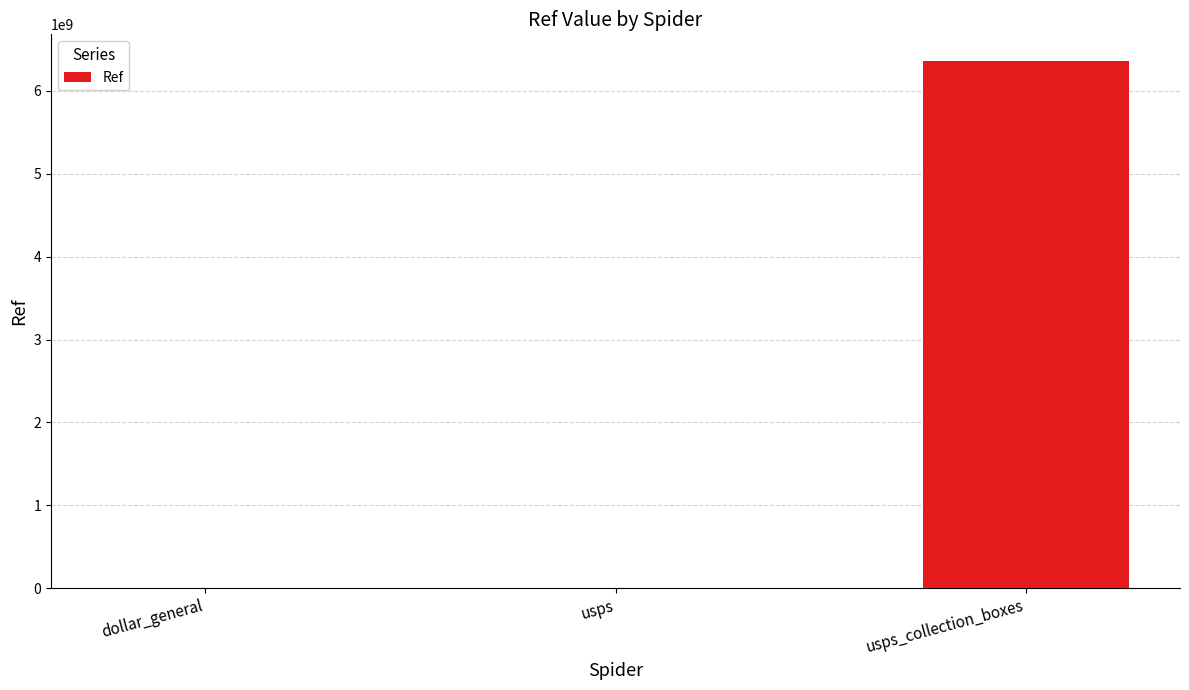

At which label is the value closest to 3181459341?

usps